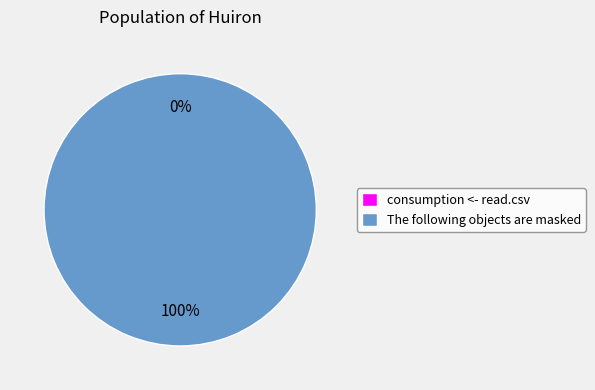

Is it true that The following objects are masked is 99% of the pie?

False